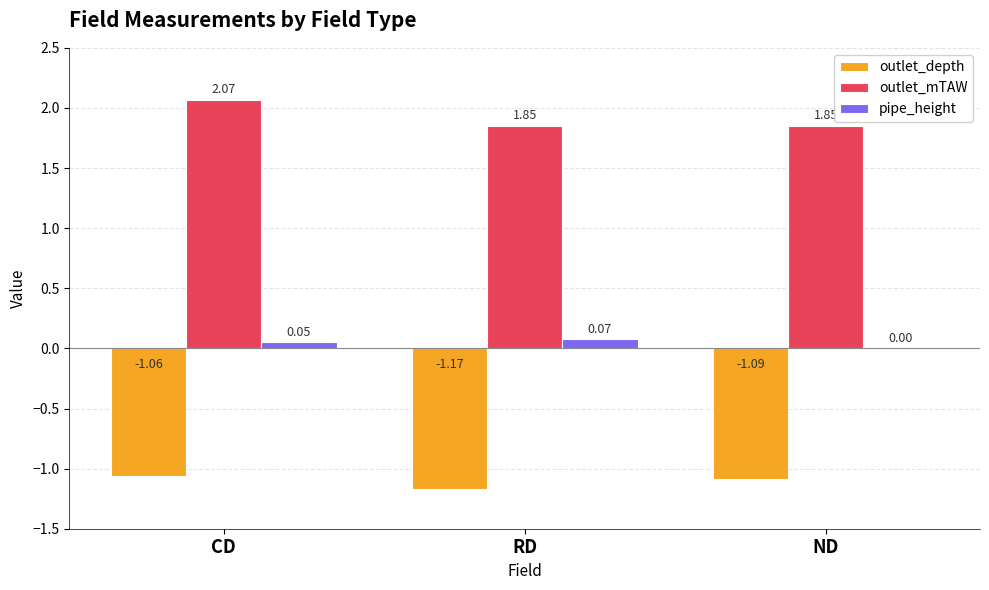

At which label is pipe_height closest to 0?

ND